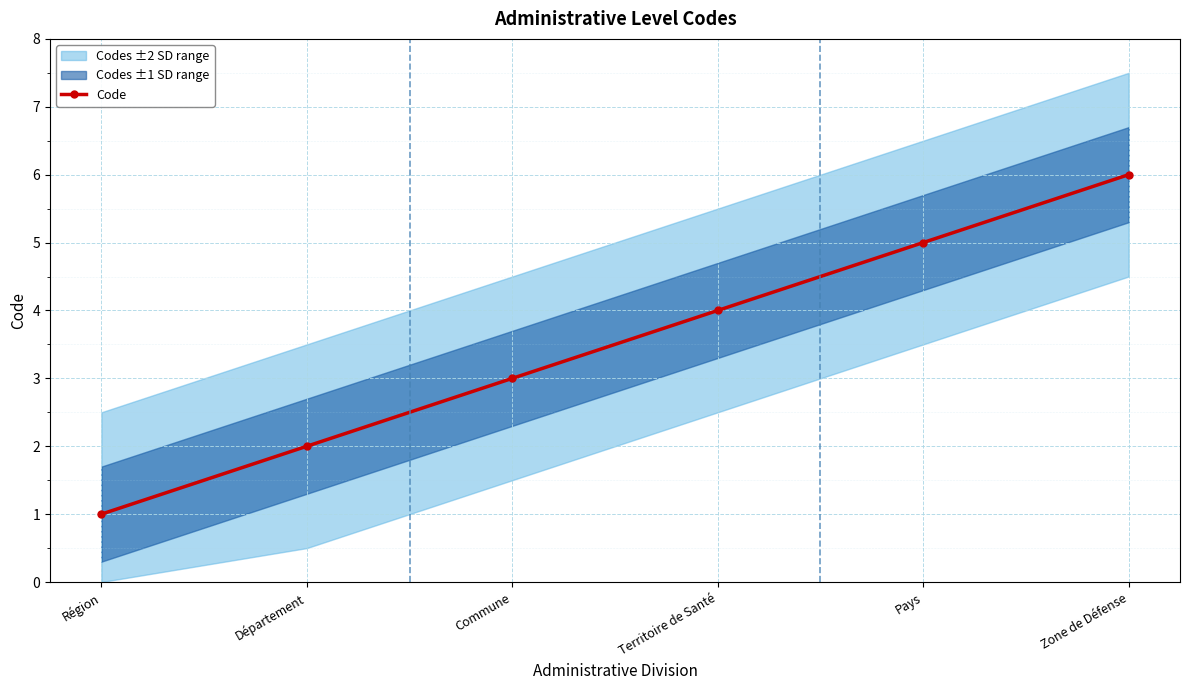

What is the ratio of the value at Territoire de Santé to the value at Département?

2.0